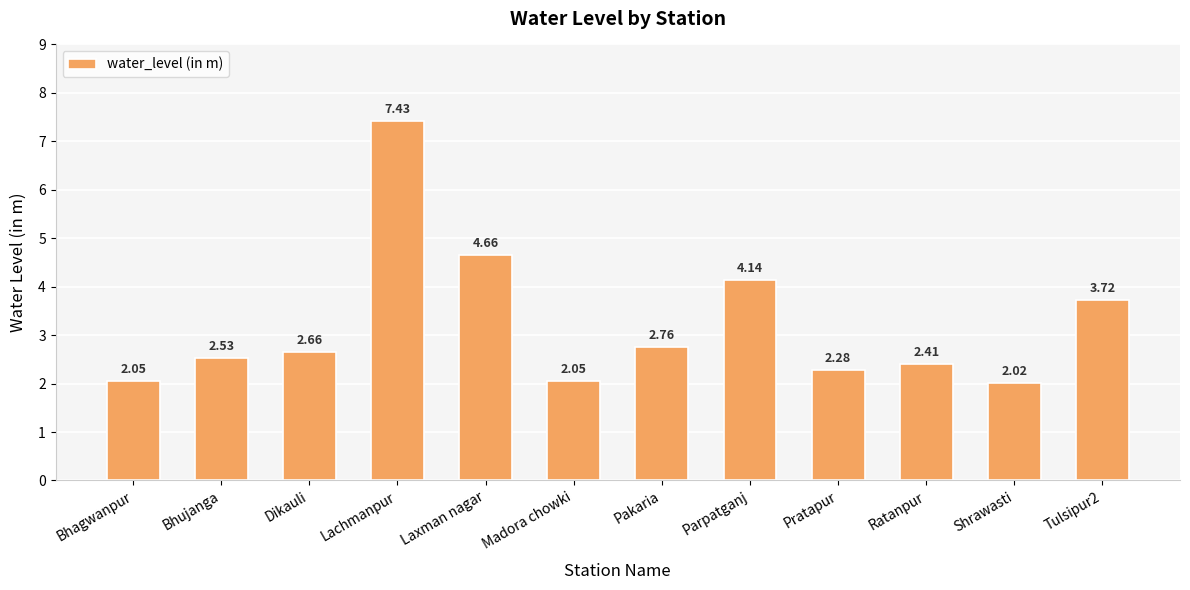

What is the sum of all values?

38.7